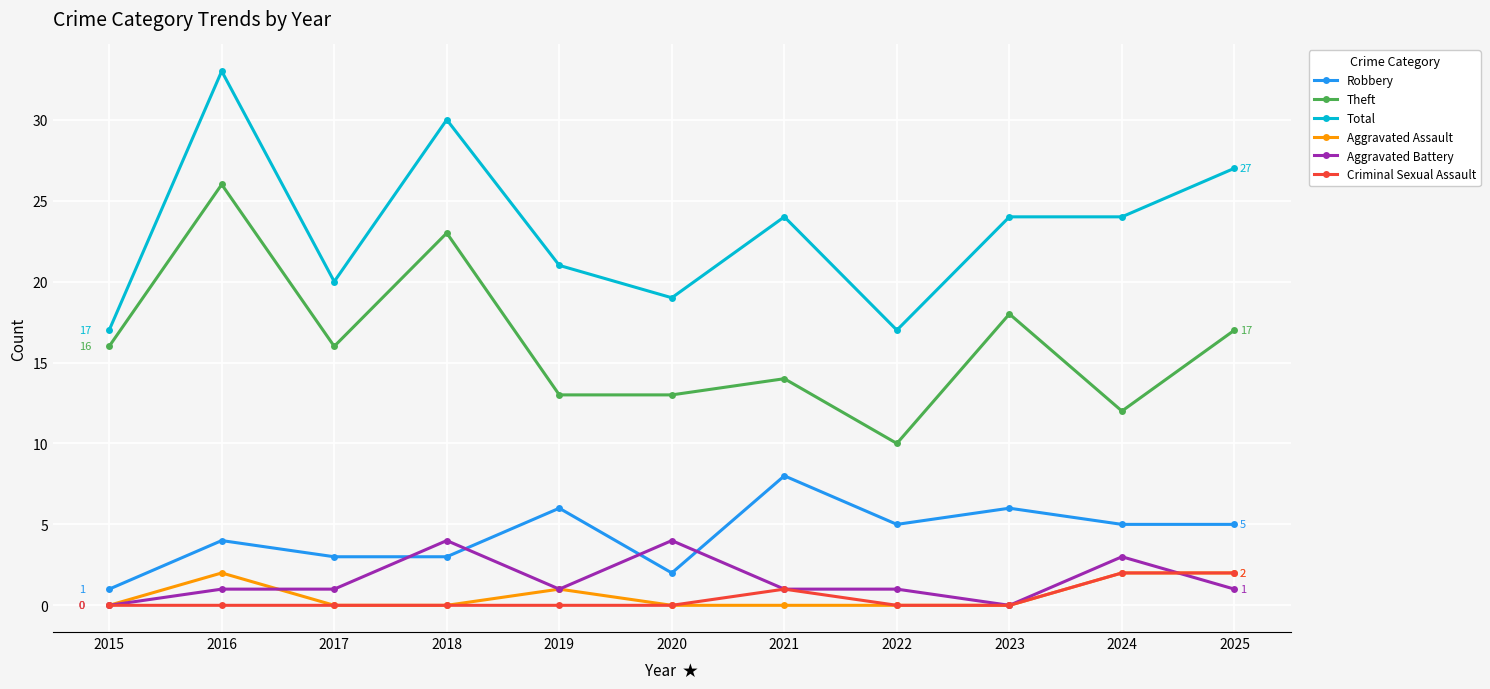

The Theft series shows 12 at 2024. True or false?

True